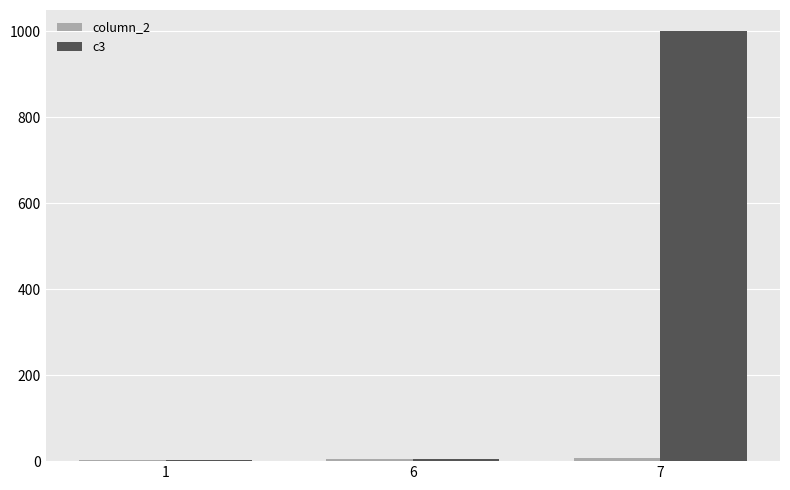

What is the total value across all series at 1?

5